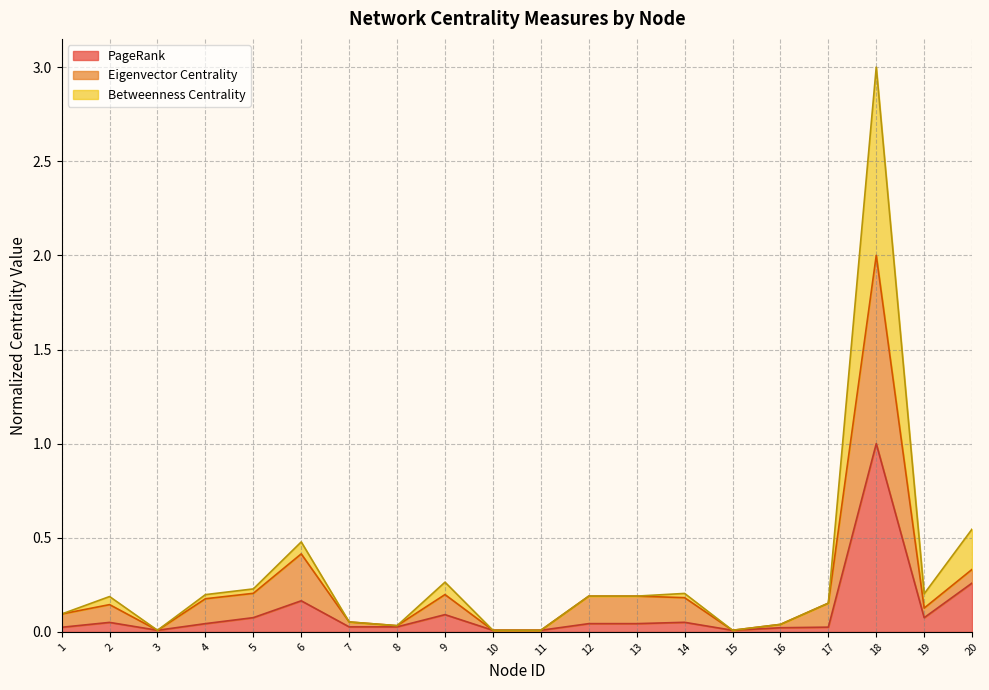

Which series has the widest spread of values?

Betweenness Centrality